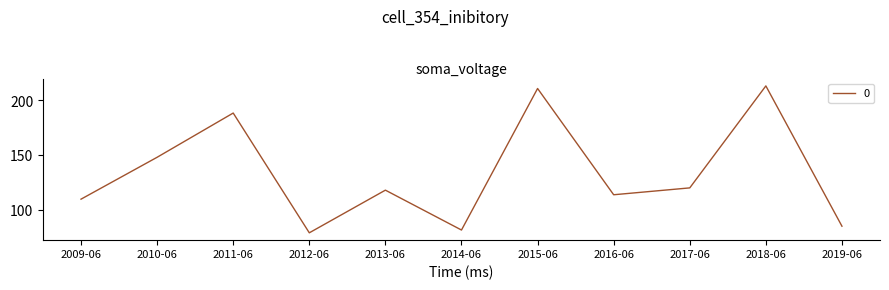

What is the difference between the maximum and minimum values?

134.2